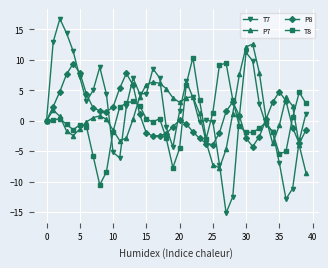

True or false: T8 has more than 2 points higher than both neighbors.

True